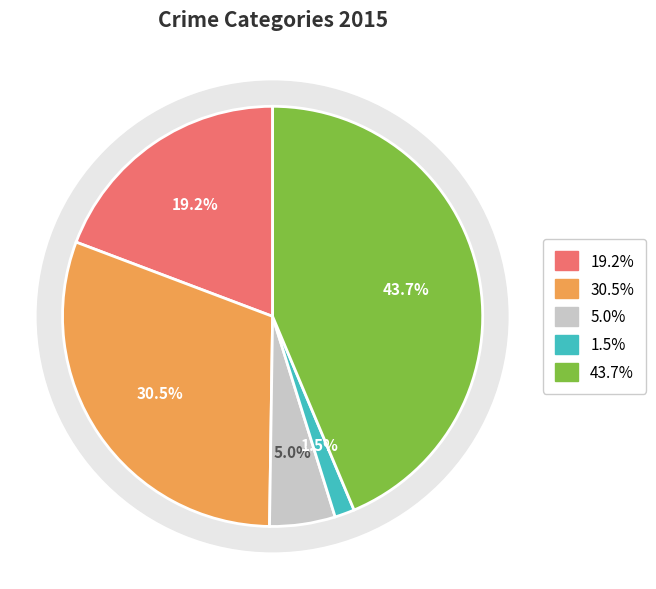

The Criminal Sexual Assault slice represents 1% of the pie. True or false?

False